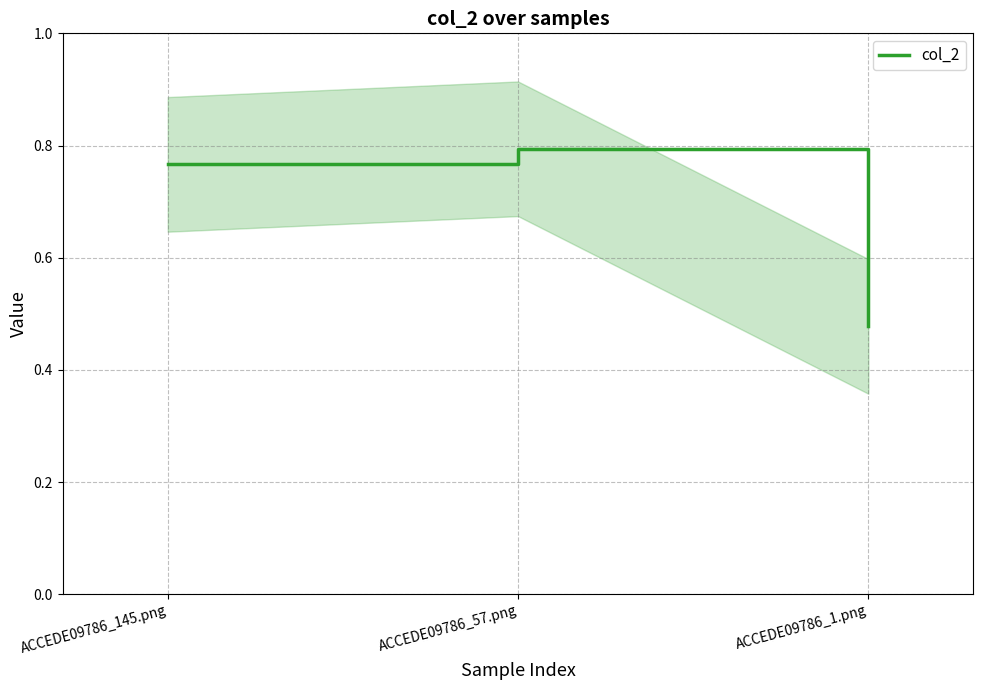

What is the label of the 2nd point from the right?

ACCEDE09786_57.png